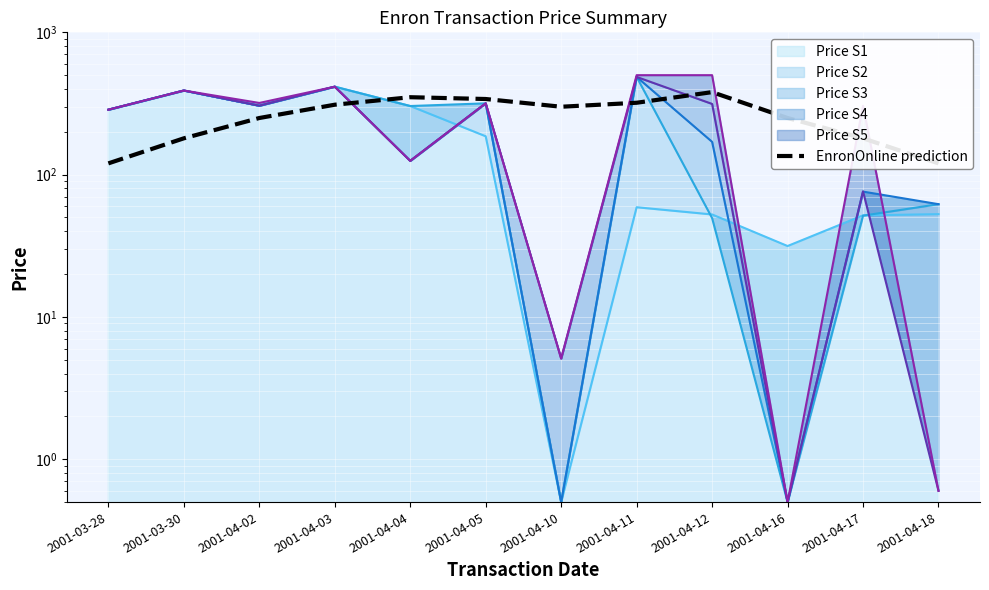

What position from the left is 2001-04-16?

10